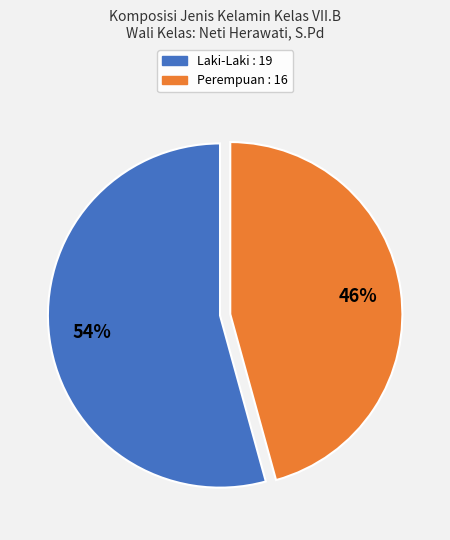

How many segments does this pie chart have?

2